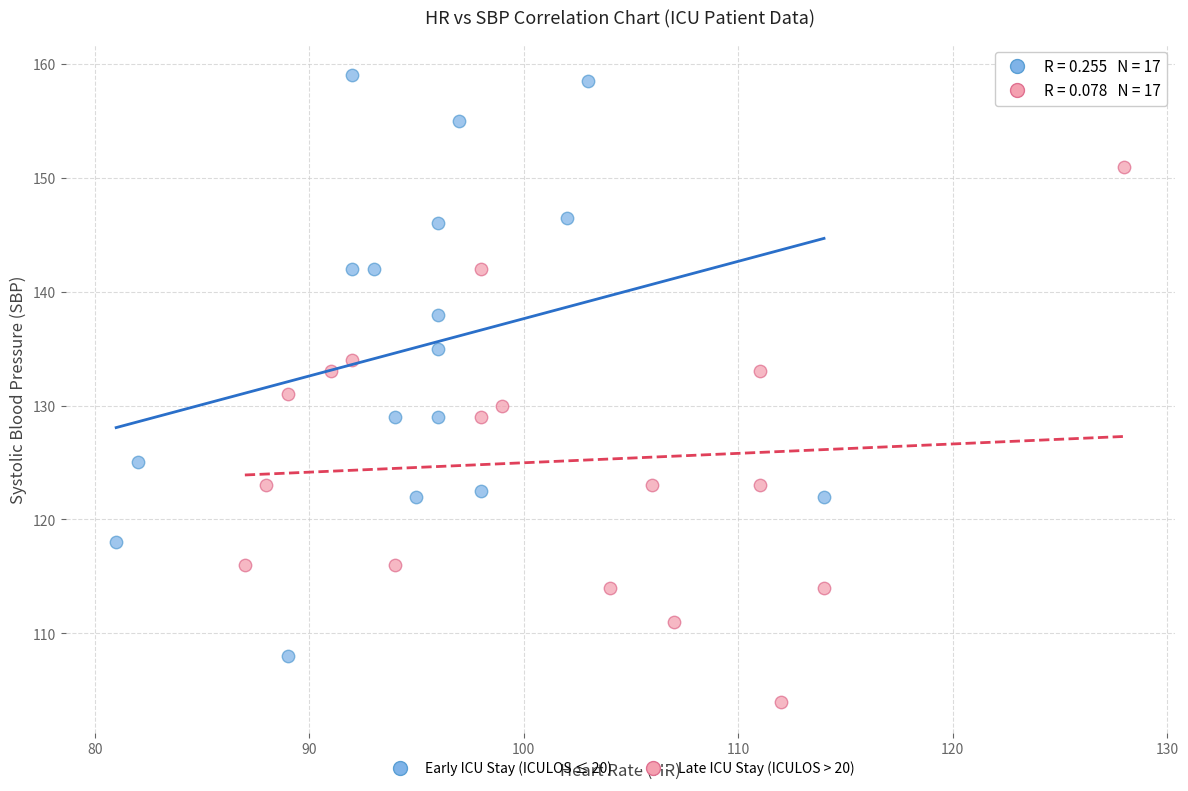

Which series reaches the minimum Y coordinate?

Late ICU Stay (ICULOS > 20)